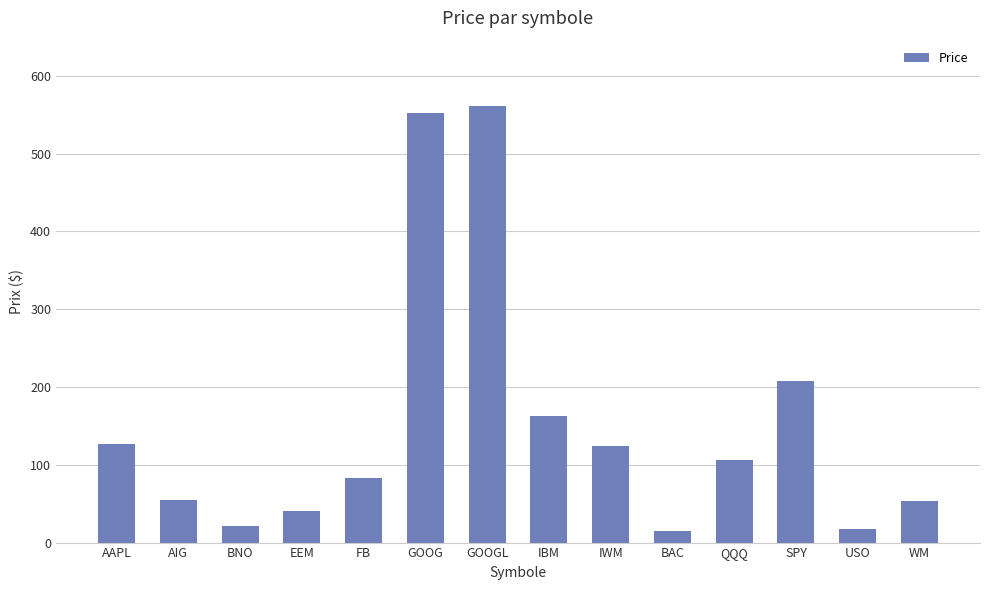

Is it true that the value at IWM is 169.6?

False